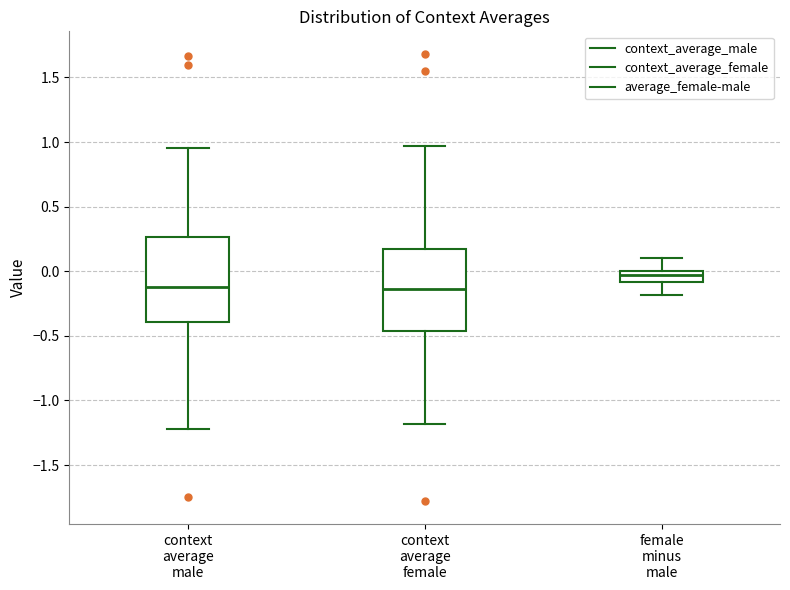

Reading left to right, transcribe this box plot: for each box, give where its median line is, the range the box spans, and where its two whiskers end, as read against the y-axis. The values are not printed on the chart, so give them approximately, as read against the axis.

context average male: median -0.10, box -0.40 to 0.25, whiskers -1.20 to 0.95
context average female: median -0.15, box -0.45 to 0.15, whiskers -1.20 to 0.95
female minus male: median -0.05, box -0.10 to 0.00, whiskers -0.20 to 0.10